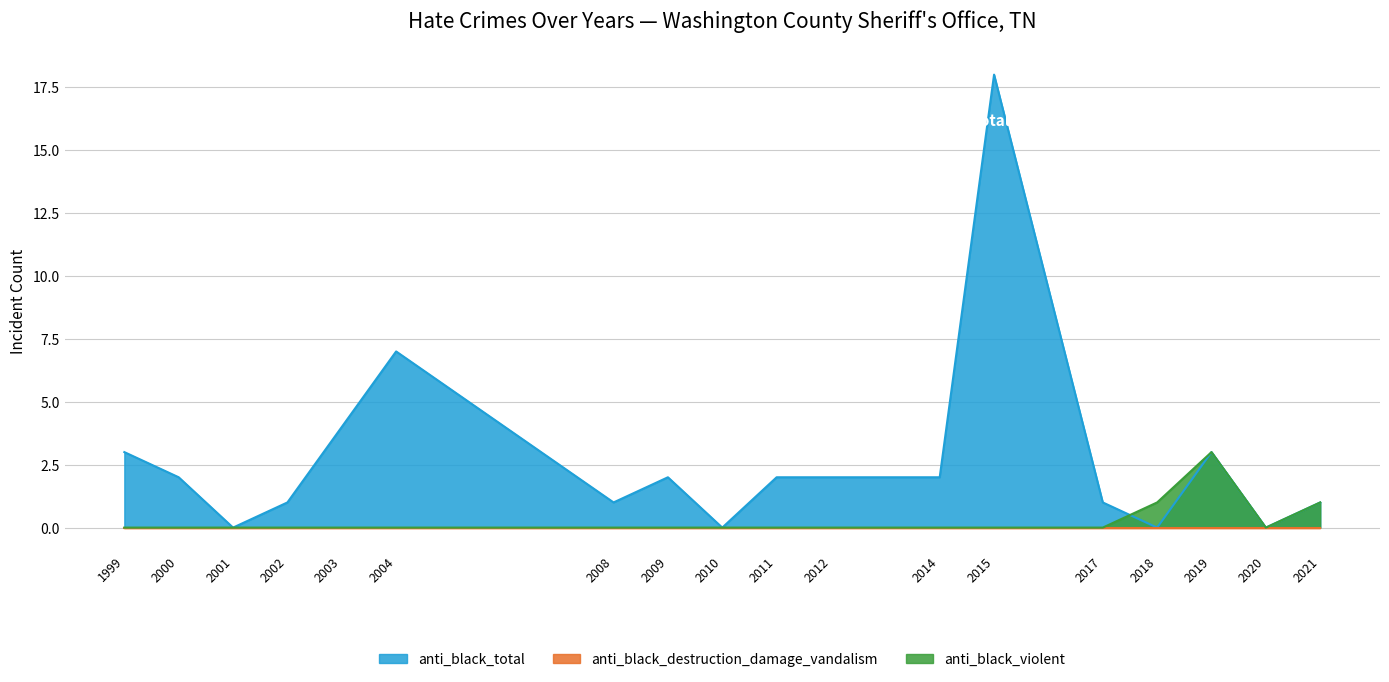

How many anti_black_violent values are between 0 and 1?

17